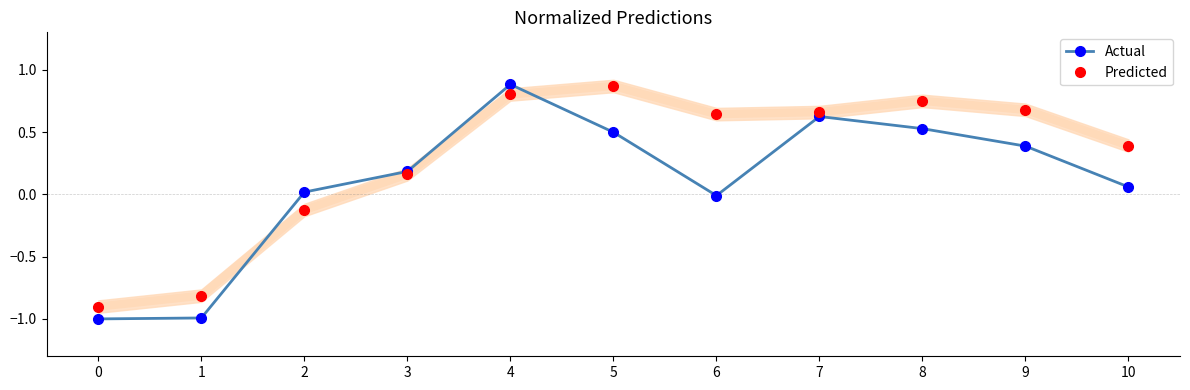

At which label does Predicted first exceed 0?

3